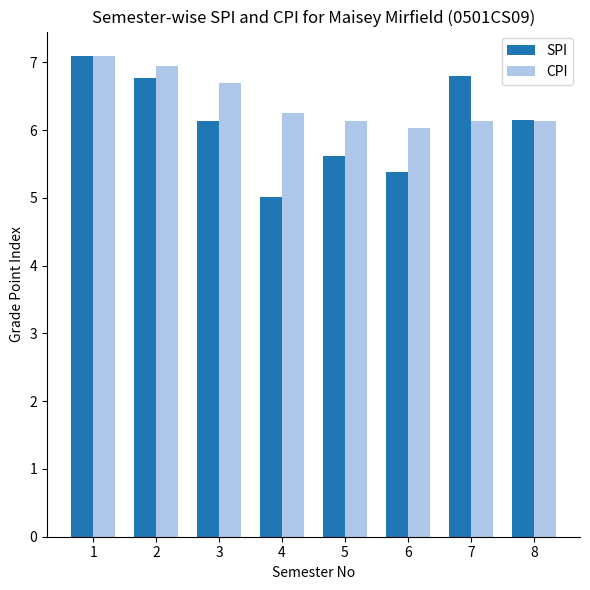

How many data points does each series have?

8